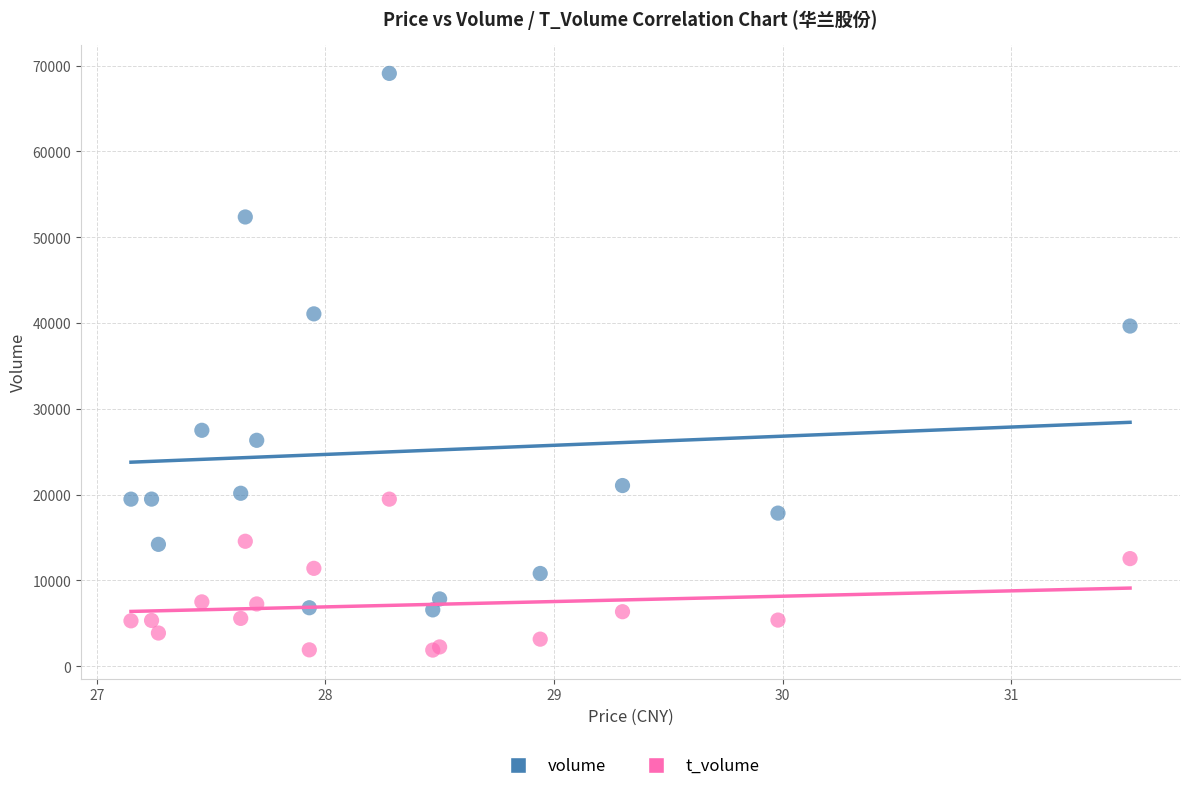

Which series has the widest spread of Y values?

volume